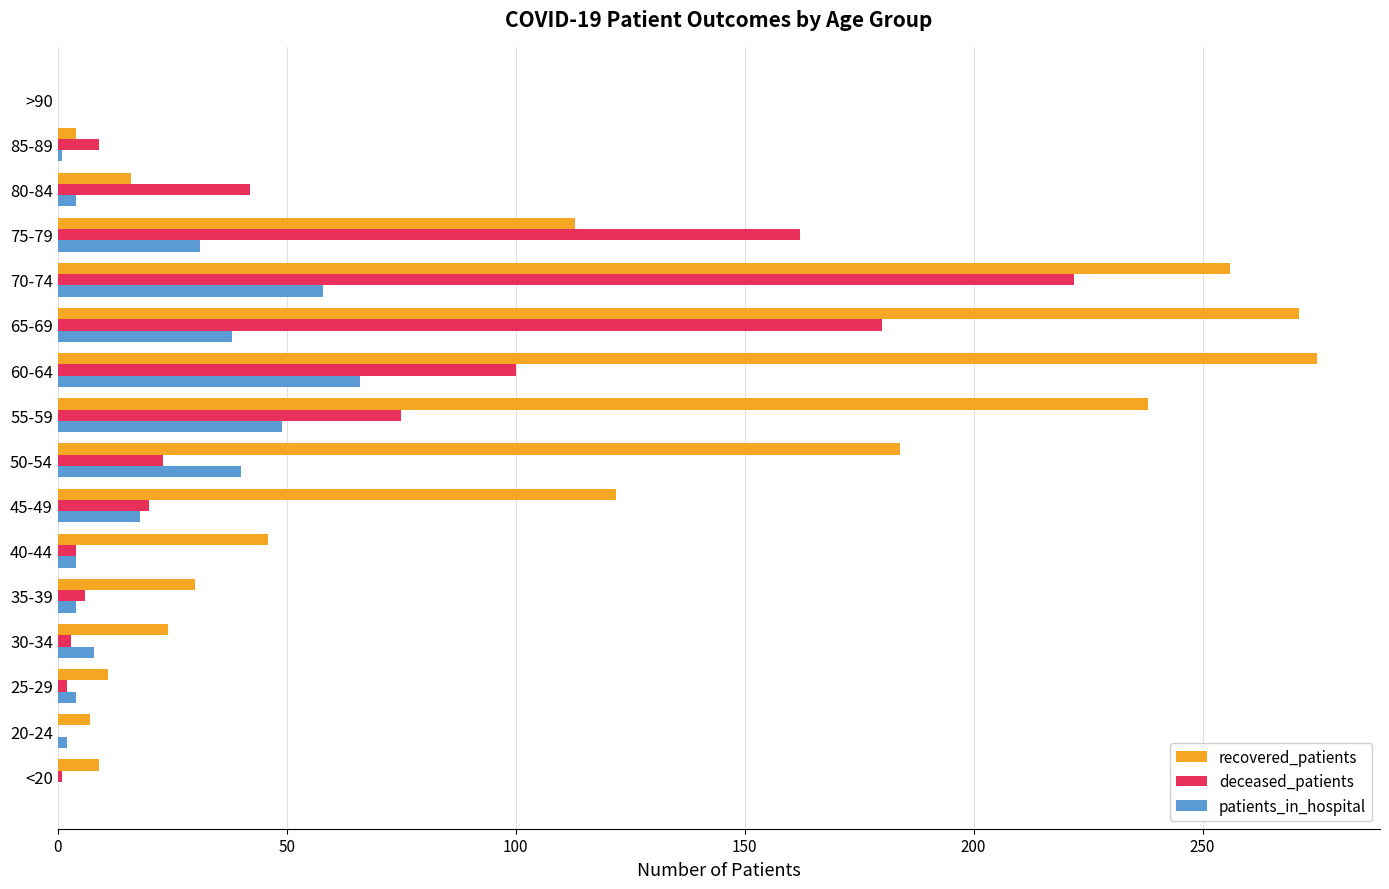

What is the maximum value for recovered_patients?

275